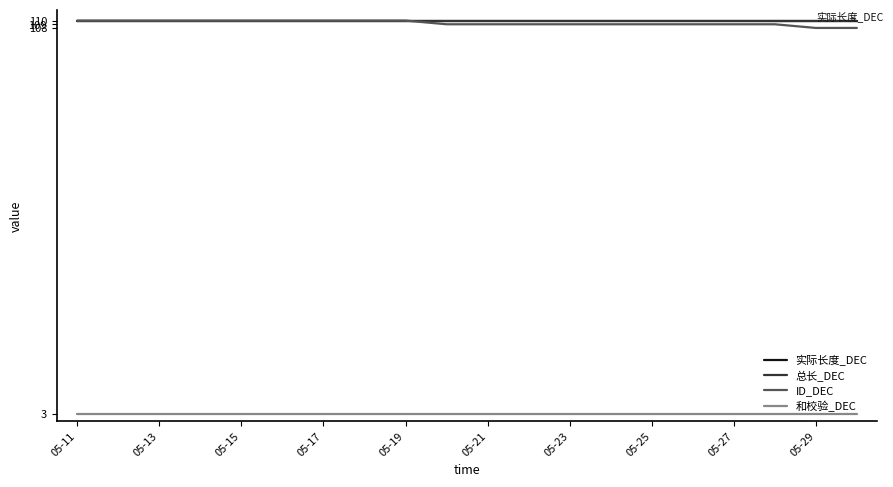

At which label is 和校验_DEC closest to 3?

05-11